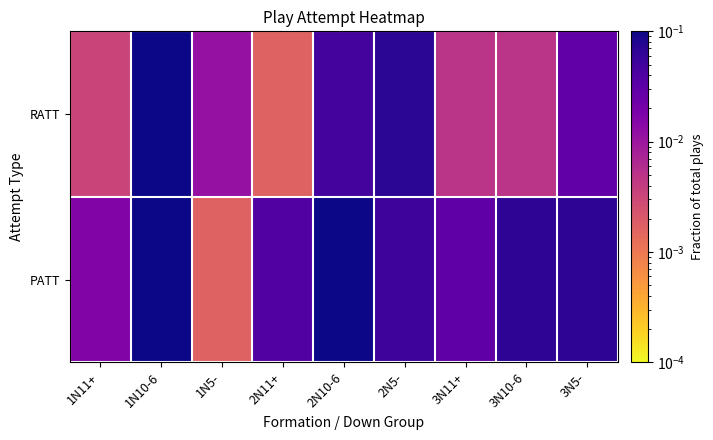

At which category is the sum across all series the highest?

1N10-6